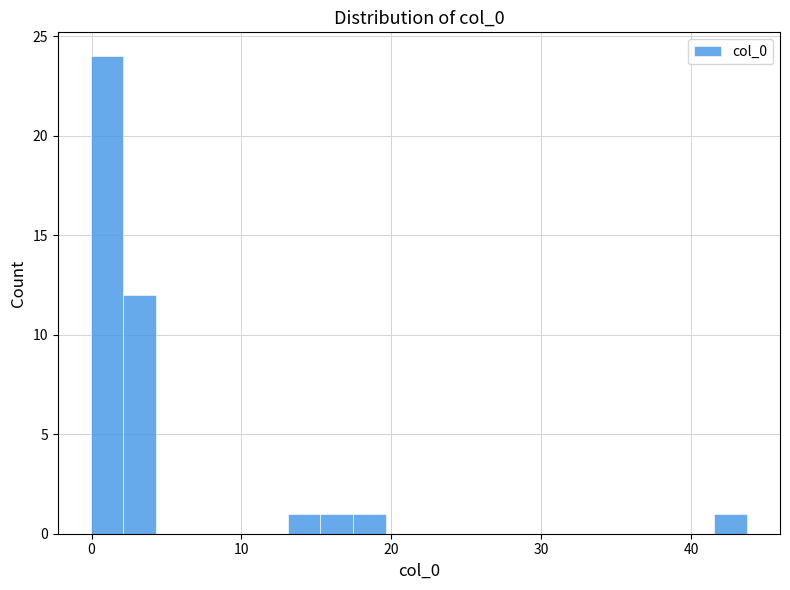

Around what value on the x-axis is the tallest bar? Give the approximate position of its centre, as read against the axis.

1